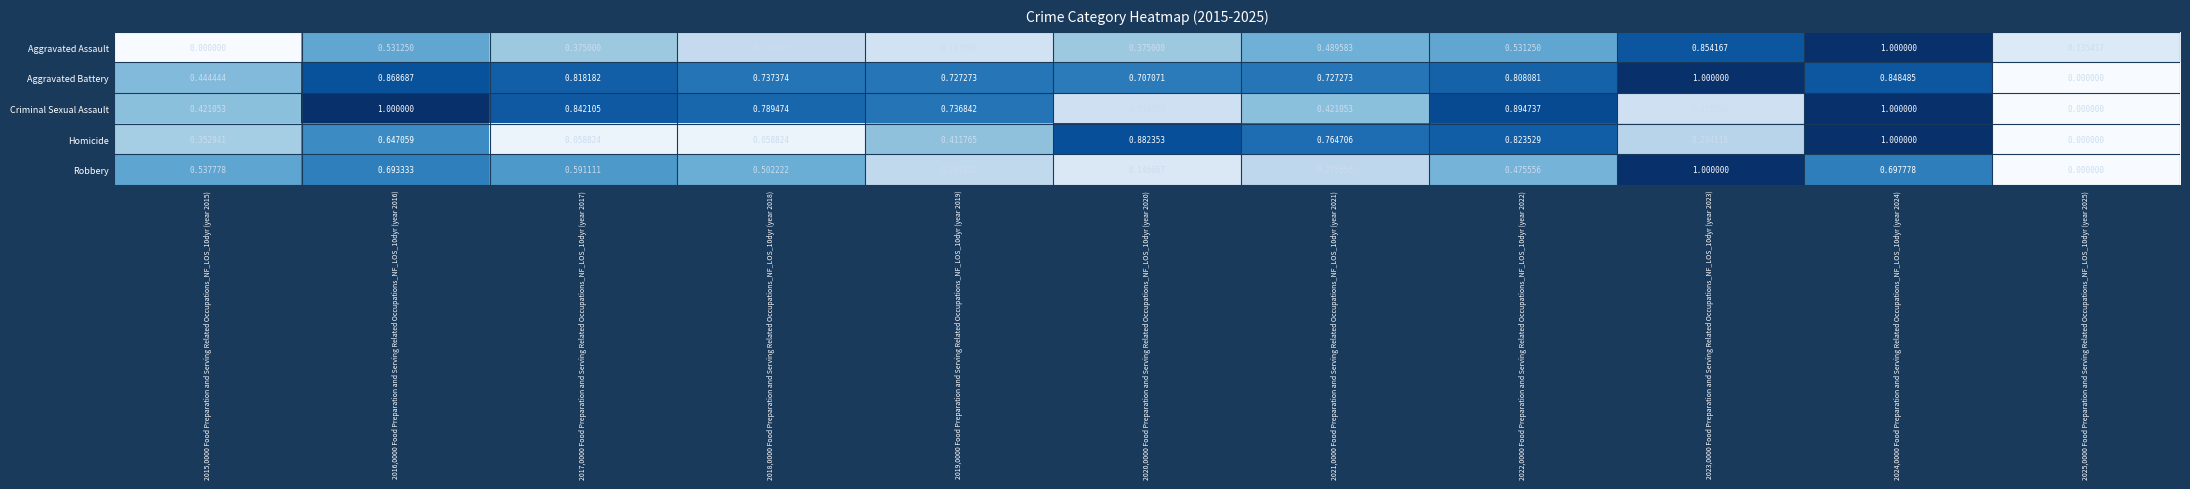

Which series has the largest total across all categories?

Aggravated Battery